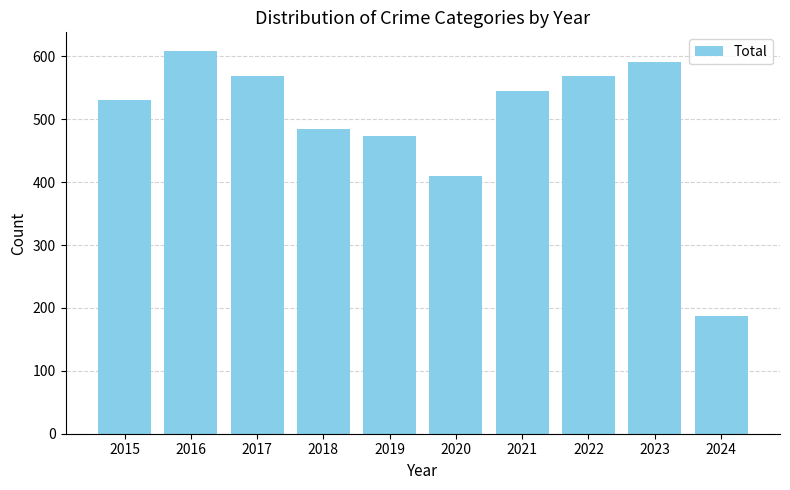

True or false: the data shows 608 at 2016.

True